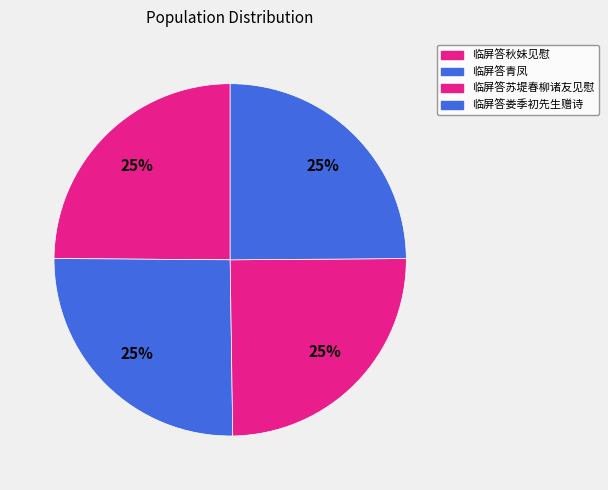

To the nearest percent, what percentage of the pie is 临屏答苏堤春柳诸友见慰?

25%